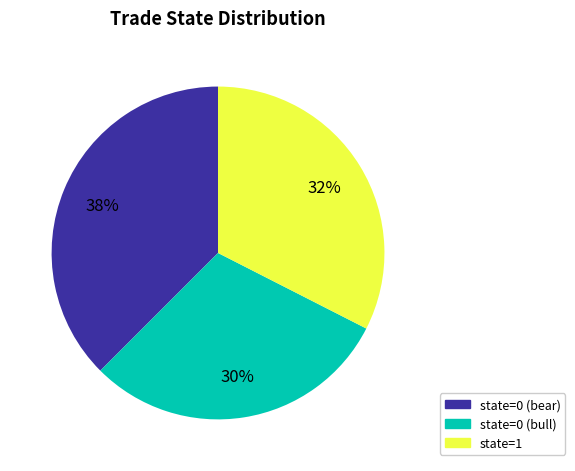

Rank the categories by value from lowest to highest.

state=0 (bull), state=1, state=0 (bear)